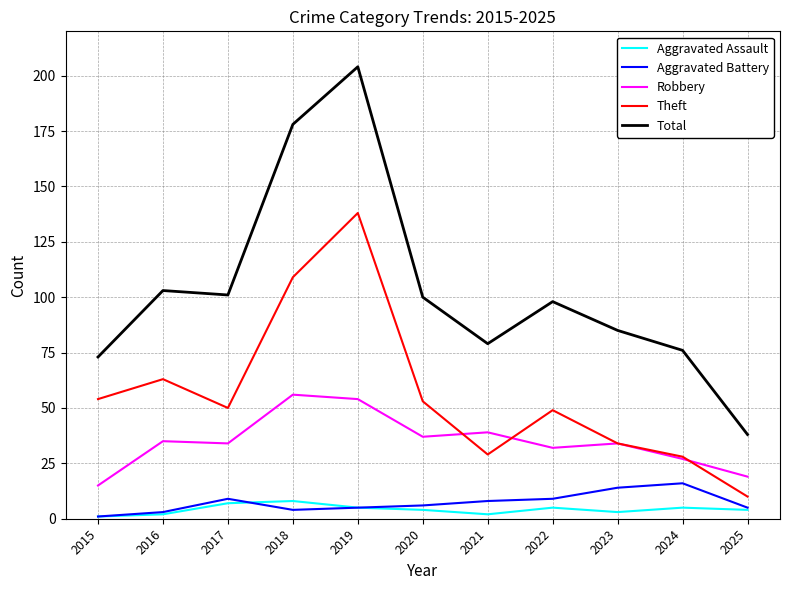

The value of Robbery at 2023 is 34. True or false?

True